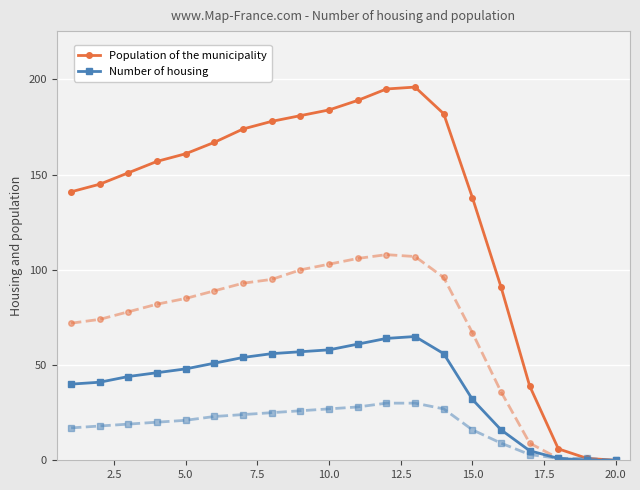

What is the sum of all Population of the municipality values?

2676